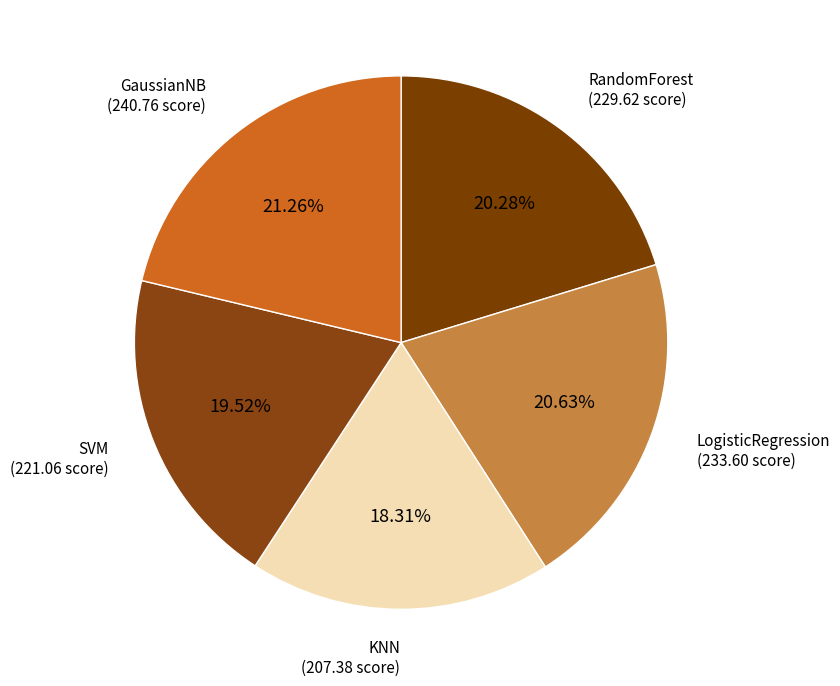

The GaussianNB slice represents 1% of the pie. True or false?

False